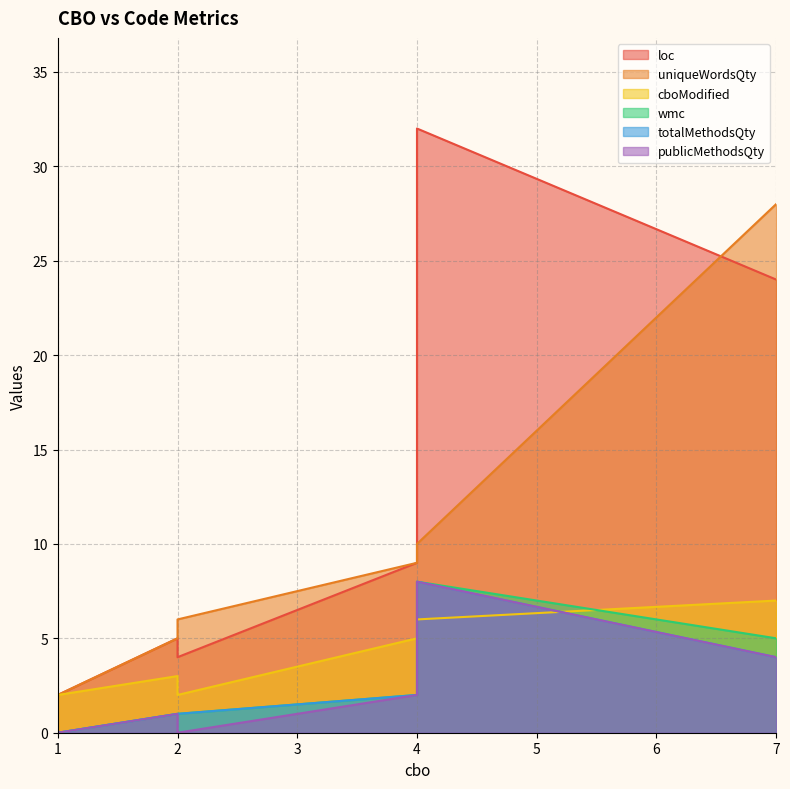

What is the sum of the totalMethodsQty values at 2 and 1?

1